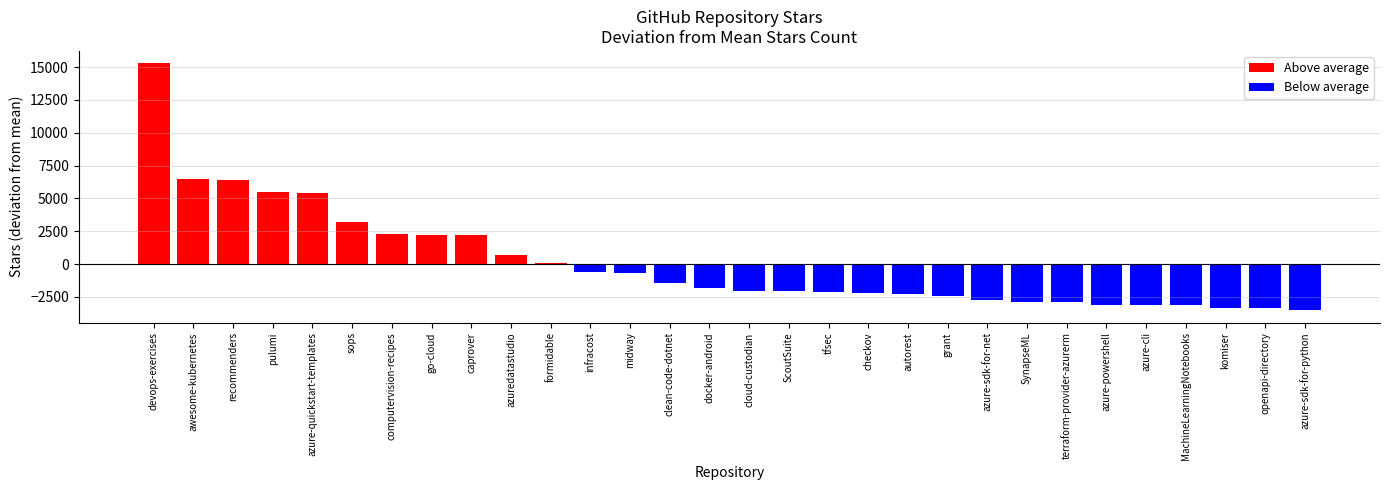

What is the maximum value shown in the chart?

15290